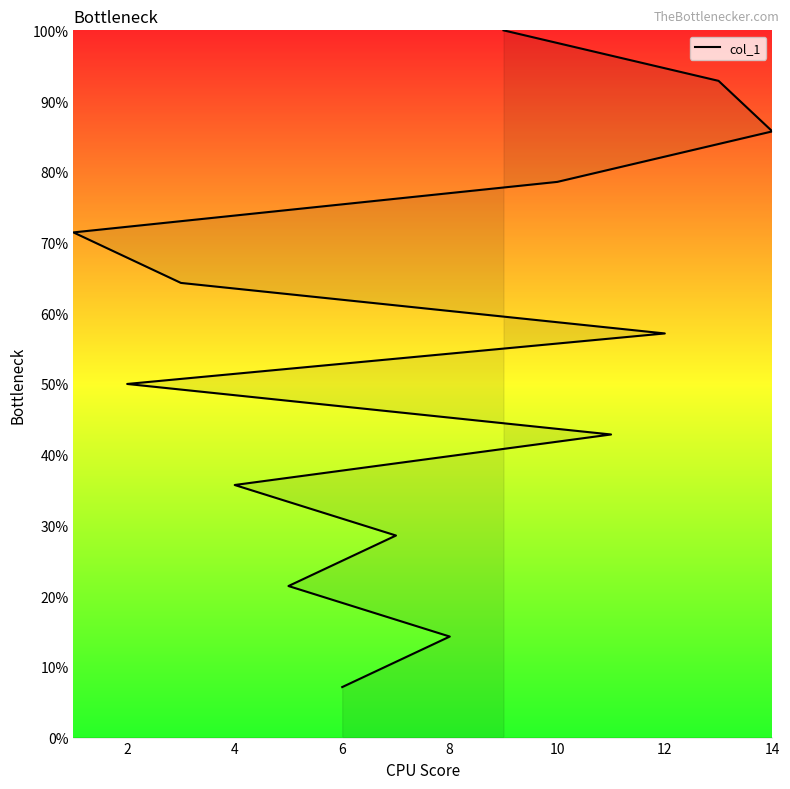

What is the label of the 8th point from the right?

2